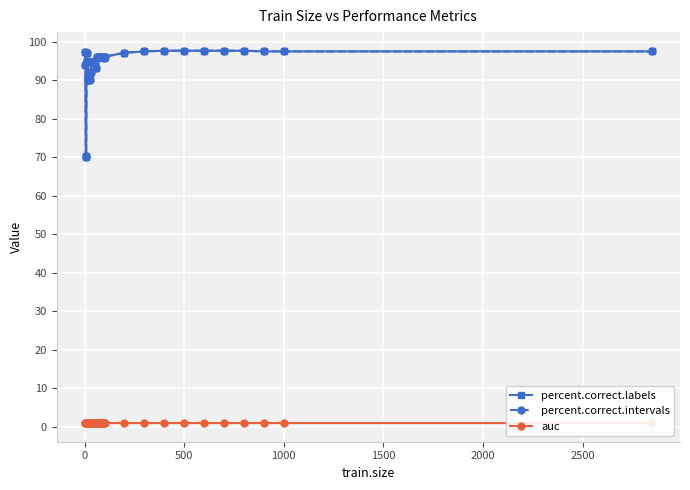

At how many categories does at least one series exceed 61?

36